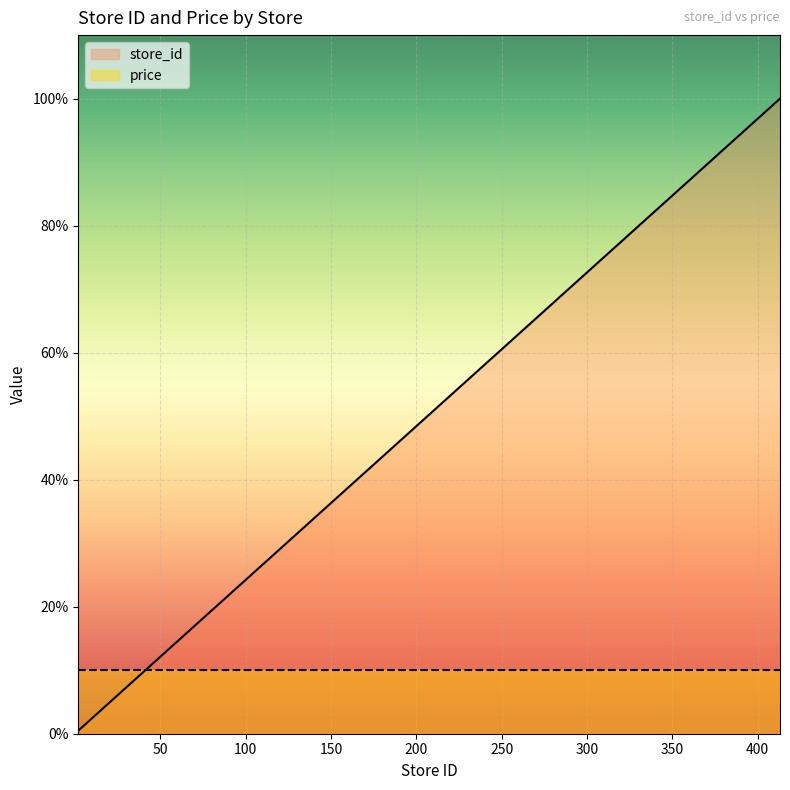

List the labels in order of value, largest first.

413, 339, 326, 271, 227, 139, 134, 87, 70, 68, 67, 3, 2